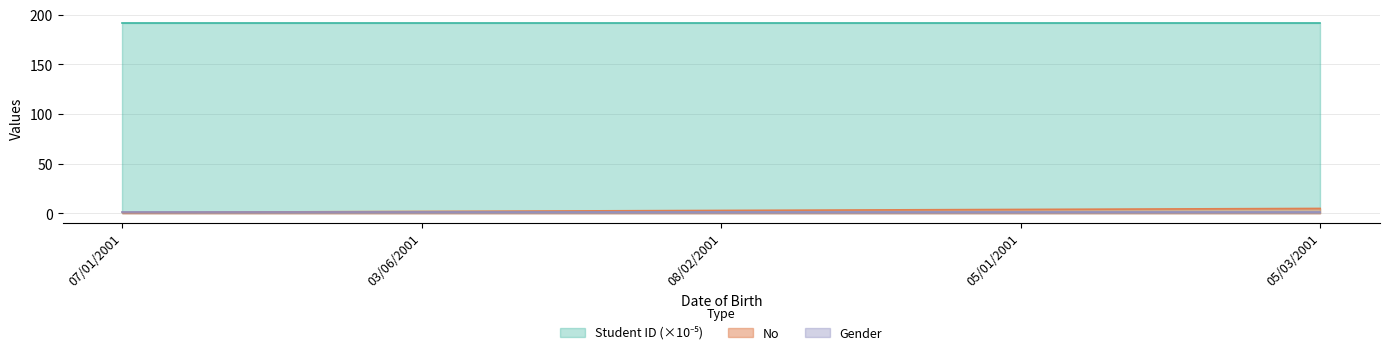

What is the maximum value shown in the chart?

191.3